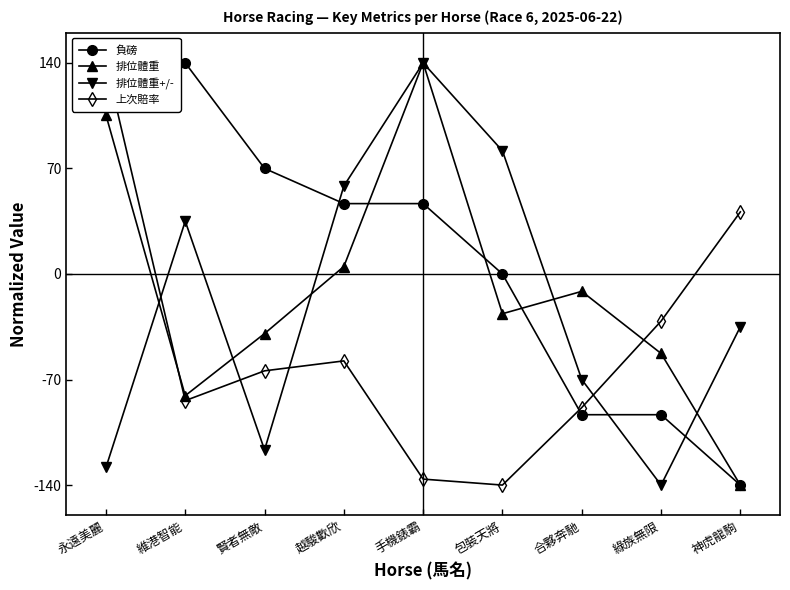

Rank the categories by 上次賠率 value from highest to lowest.

永遠美麗, 神虎龍駒, 綠族無限, 越駿歡欣, 賢者無敵, 維港智能, 合夥奔馳, 手機錶霸, 包裝天將